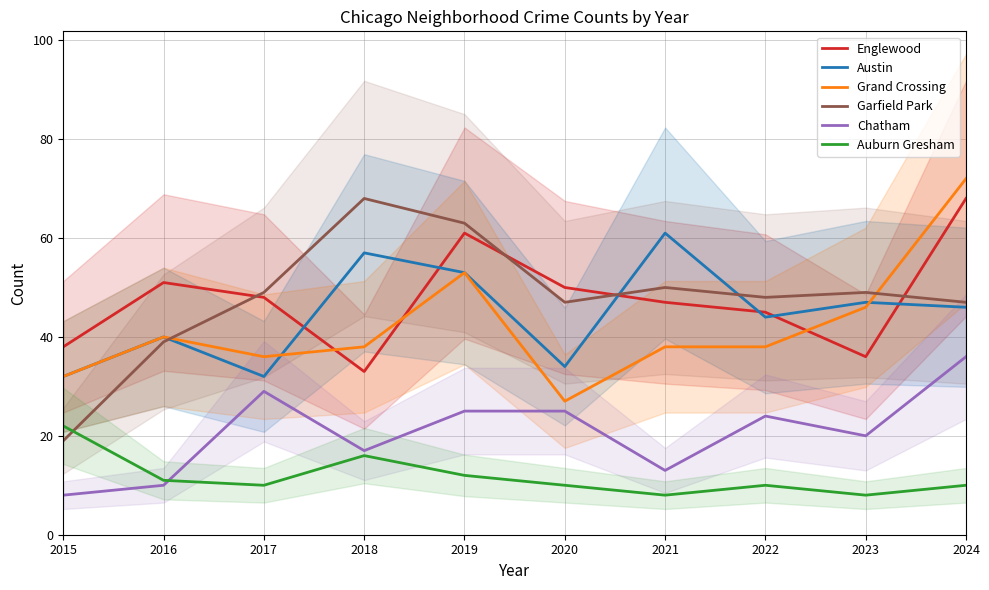

List the series in order of their peak value, lowest first.

Auburn Gresham, Chatham, Austin, Englewood, Garfield Park, Grand Crossing